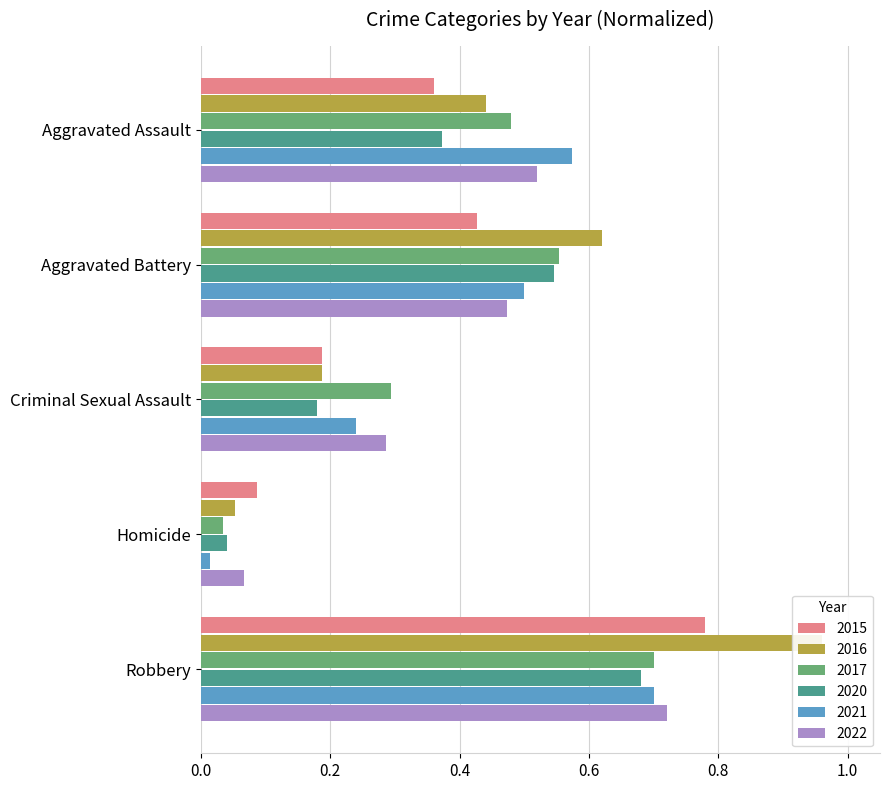

How many data points does each series have?

5